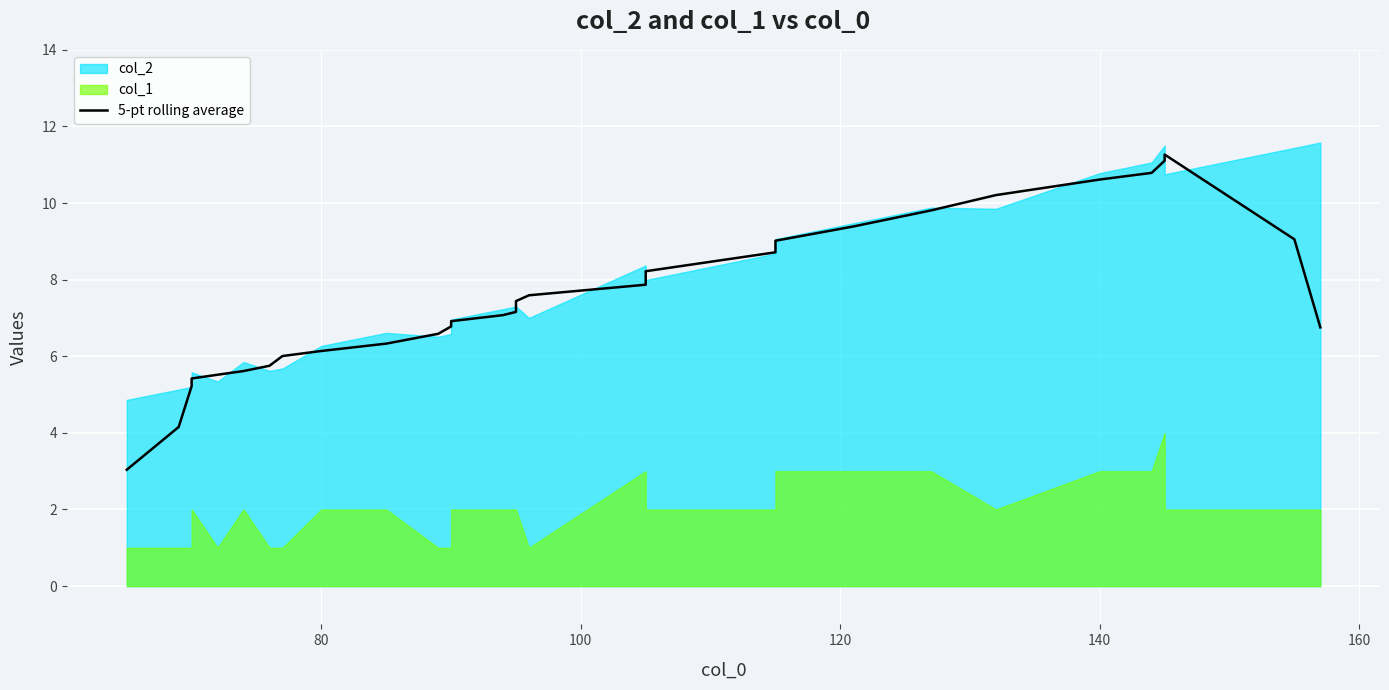

What is the difference between the second highest and second lowest values?

7.0